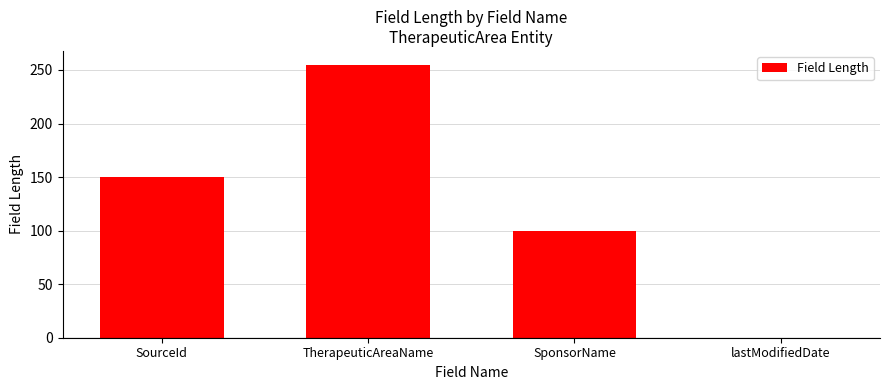

What is the sum of the values at TherapeuticAreaName and lastModifiedDate?

255